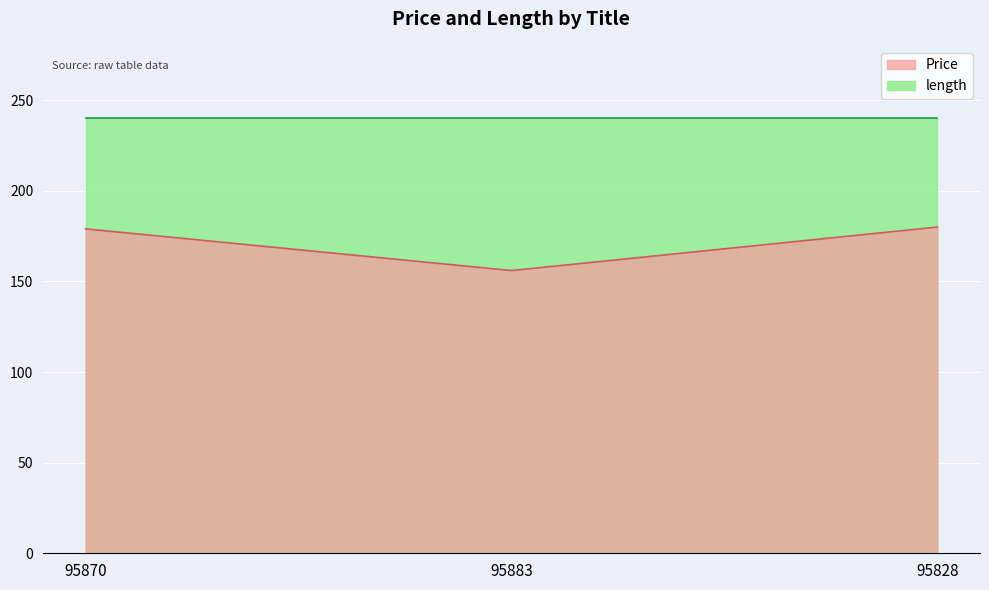

What is the difference between the second highest and minimum values?

23